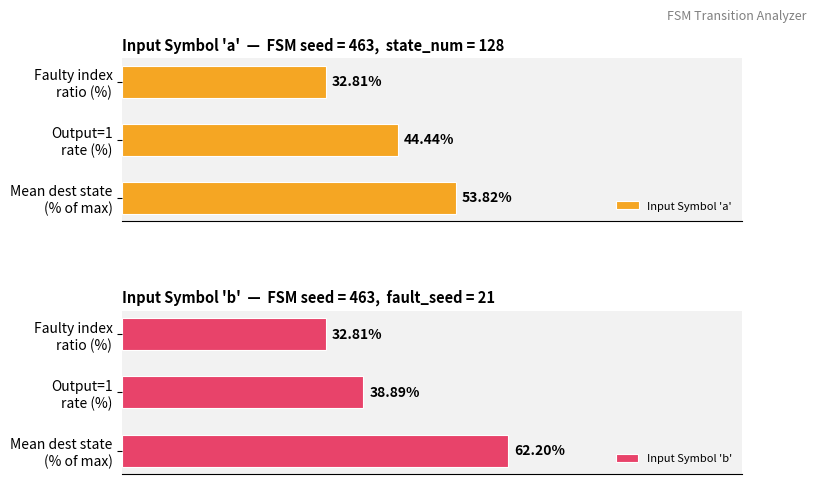

List the labels in order of Input Symbol 'a' value, smallest first.

Faulty index
ratio (%), Output=1
rate (%), Mean dest state
(% of max)